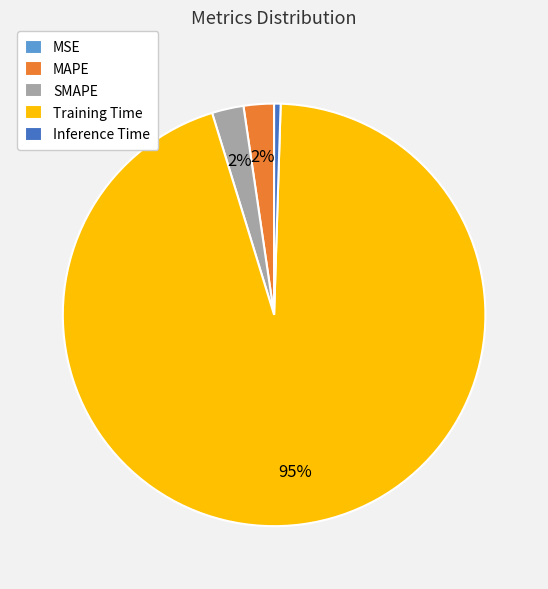

Which has a higher value, MAPE or Inference Time?

MAPE